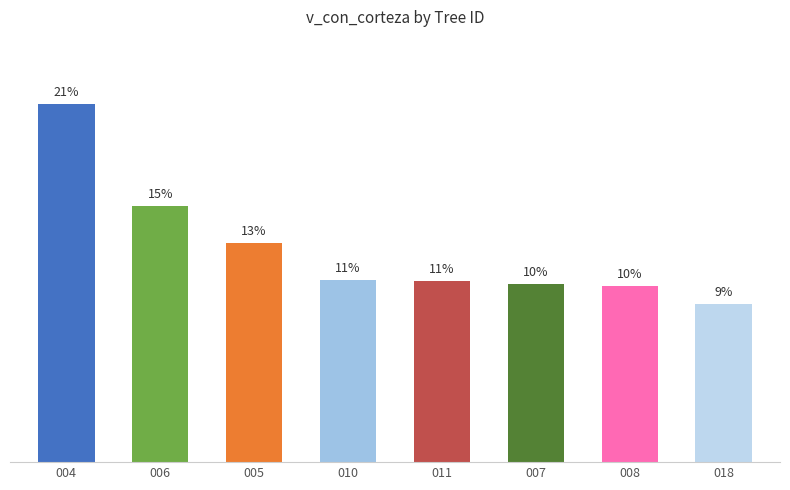

Does the chart contain any negative values?

No